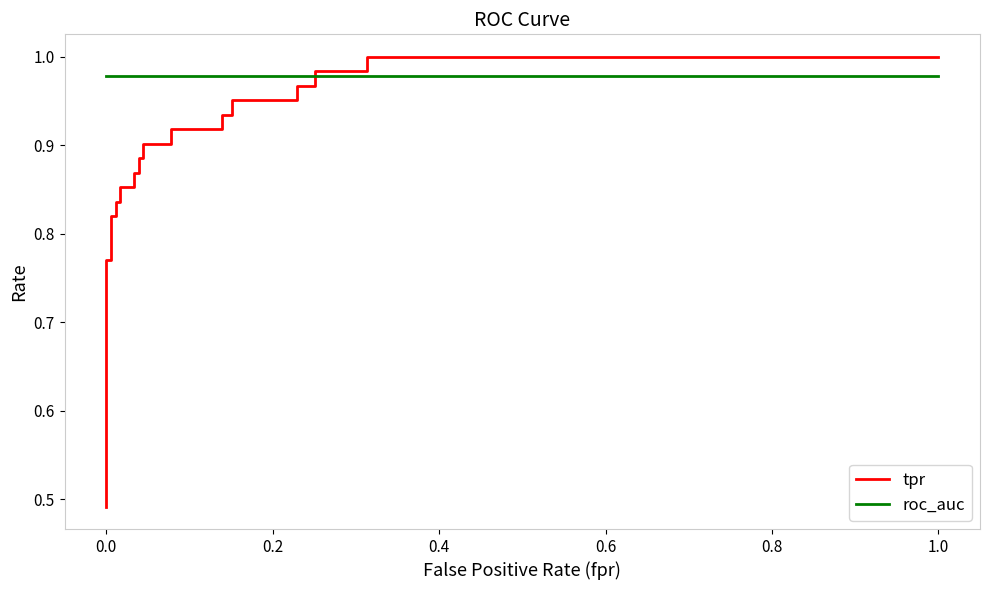

Which series ends up on top after the final intersection of tpr and roc_auc?

tpr